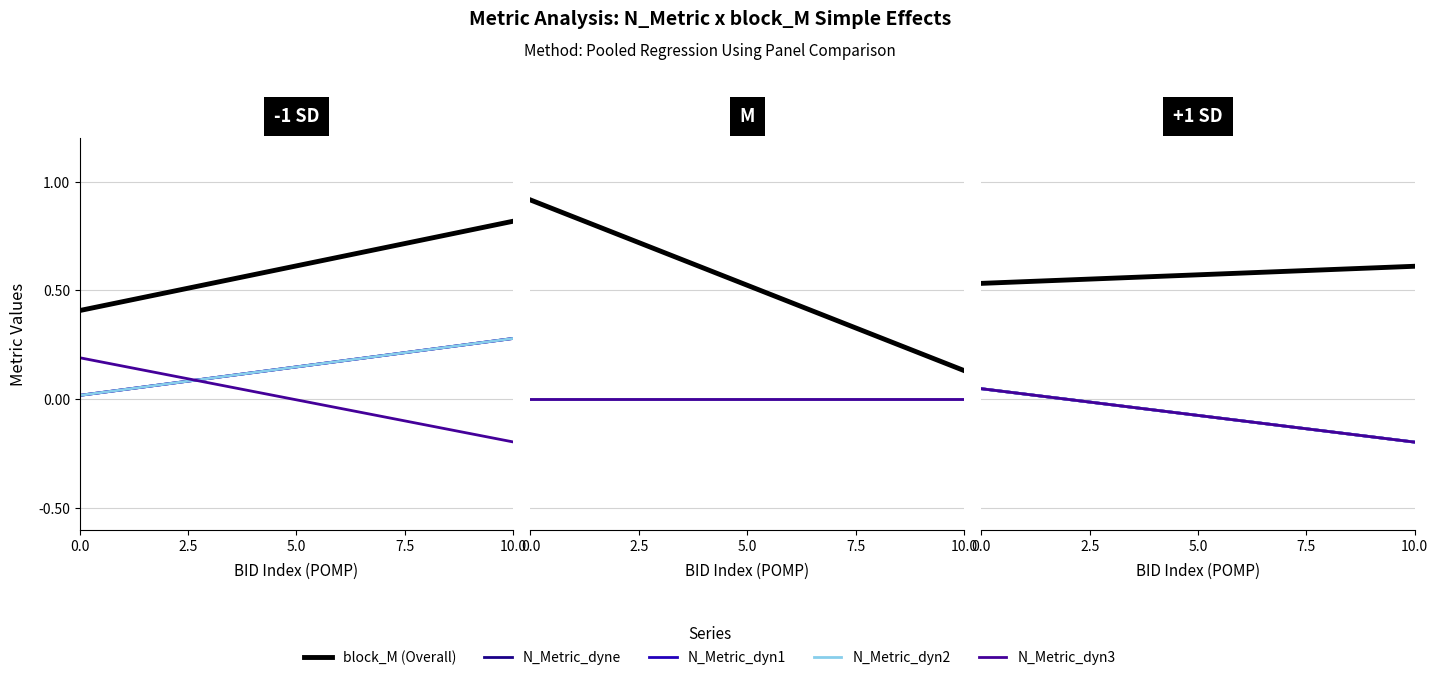

What is the average value of the N_Metric_dyne series?

-0.1